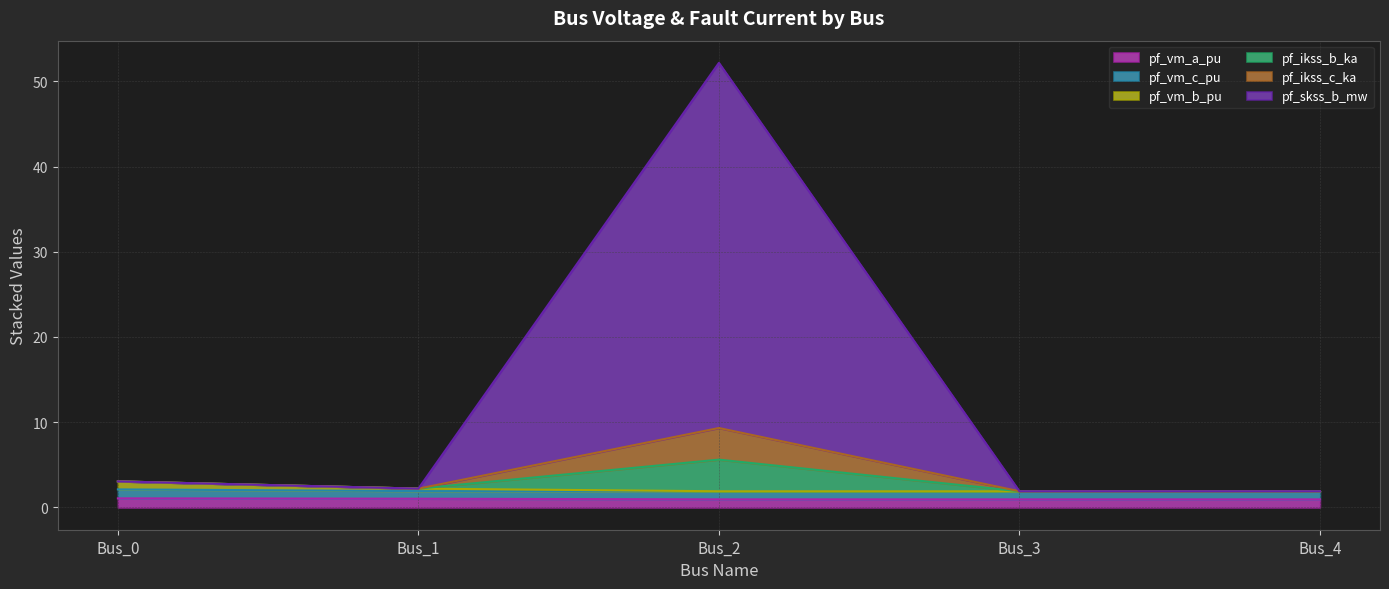

True or false: pf_vm_b_pu has a value of 1.1 at Bus_2.

False